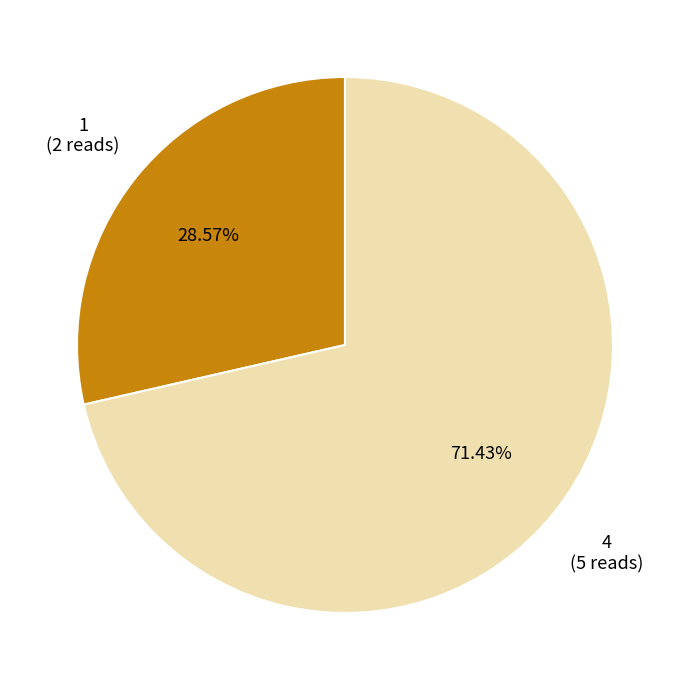

Rank the categories by value from highest to lowest.

4, 1